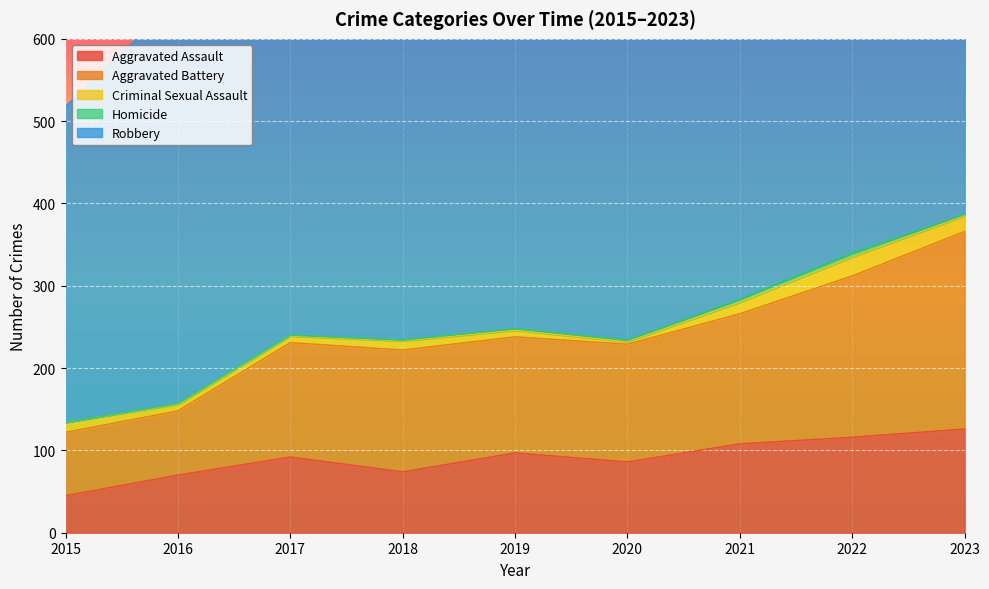

Reading right to left, extract all data points from this chart.

Aggravated Assault: 126	116	108	86	97	74	92	70	45
Aggravated Battery: 240	196	158	143	141	148	139	78	77
Criminal Sexual Assault: 19	23	14	3	8	11	8	8	12
Homicide: 2	5	4	2	2	1	1	1	0
Robbery: 427	509	453	440	557	490	426	491	384